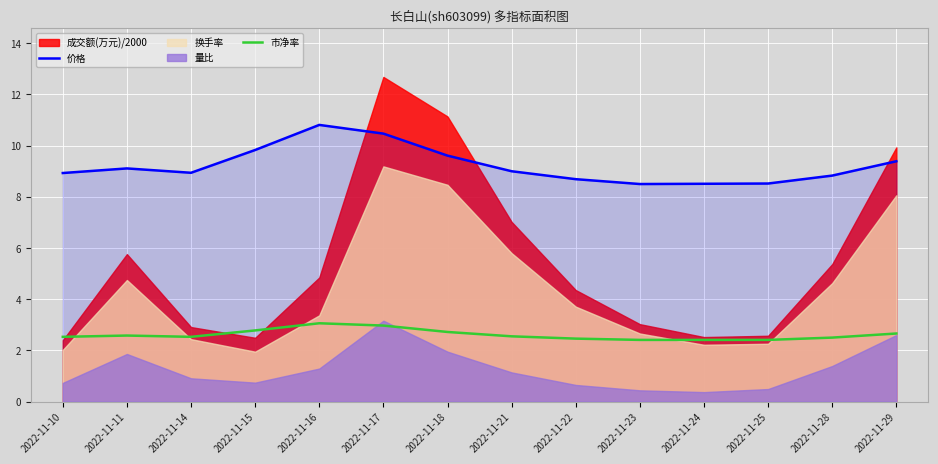

In 价格, how many points are lower than both neighbors (excluding endpoints)?

2